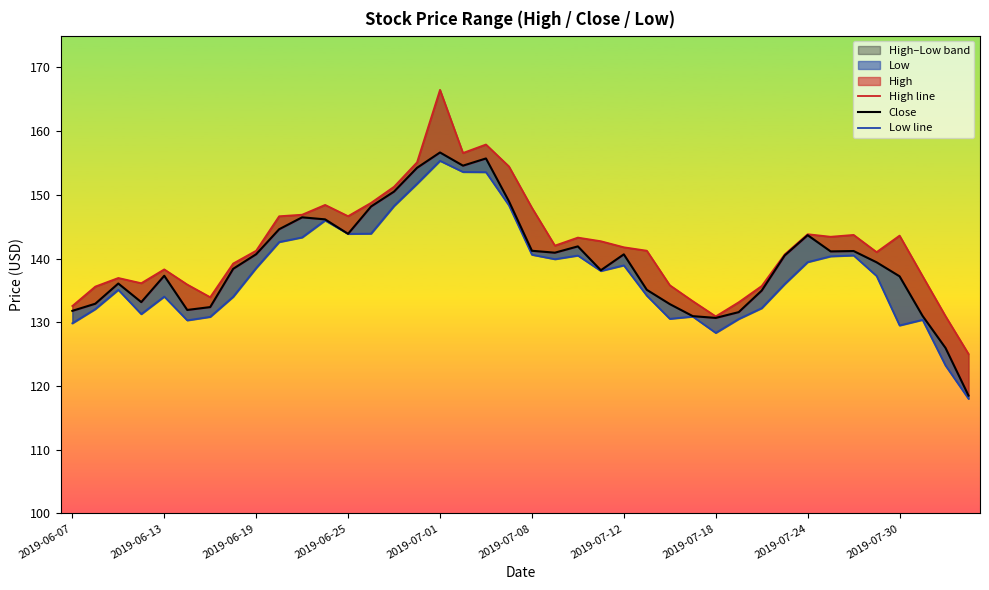

List the series in order of their overall mean, highest first.

High line, Close, Low line